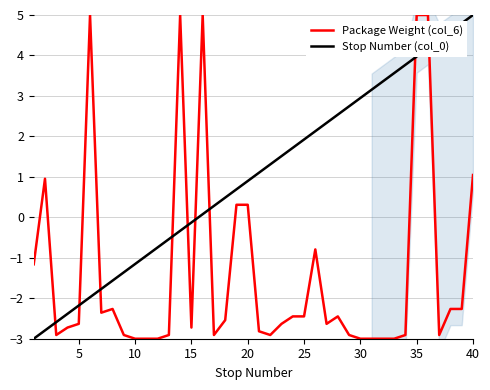

The Package Weight (col_6) series shows 3.2 at 35. True or false?

False